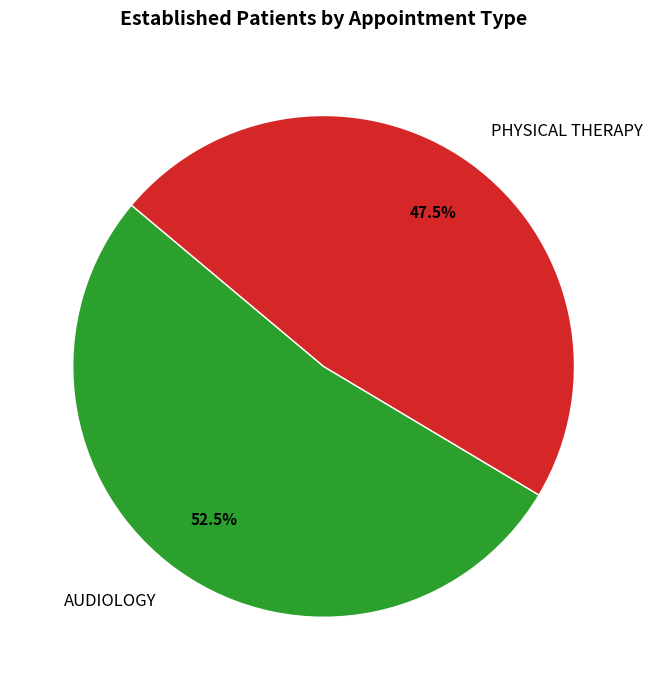

Which slice is the largest?

AUDIOLOGY